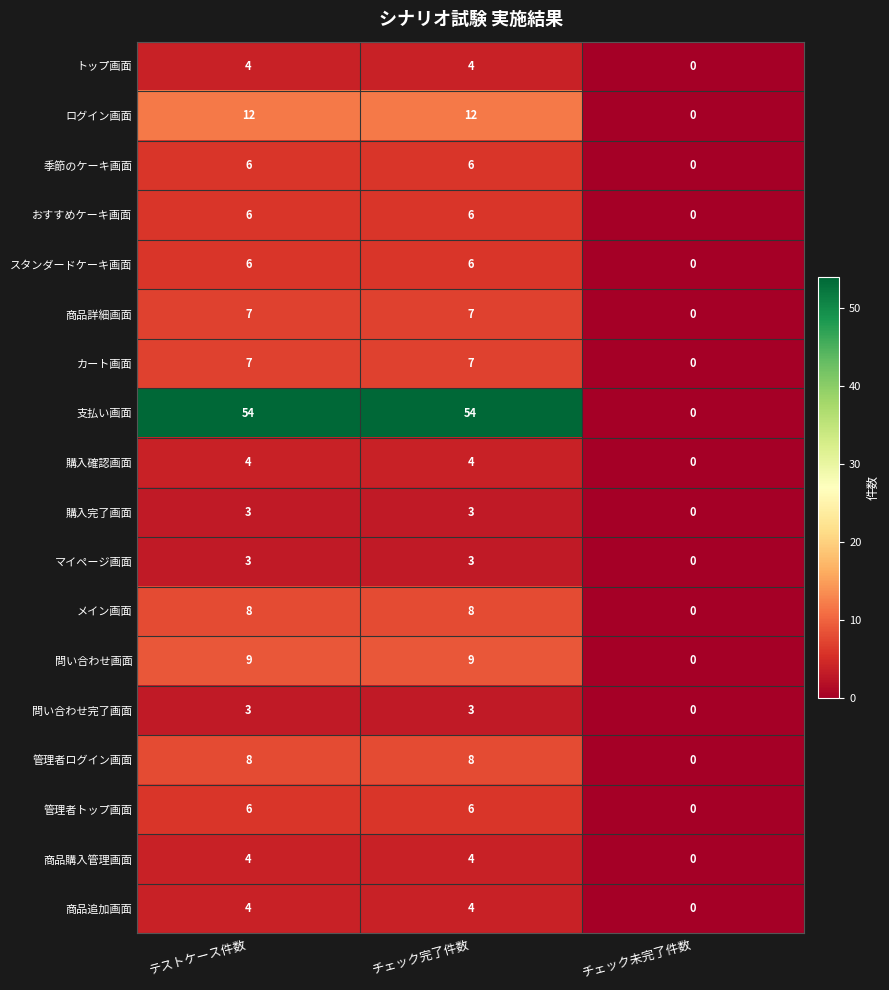

Count the 商品購入管理画面 values in the range 0 to 4.

3